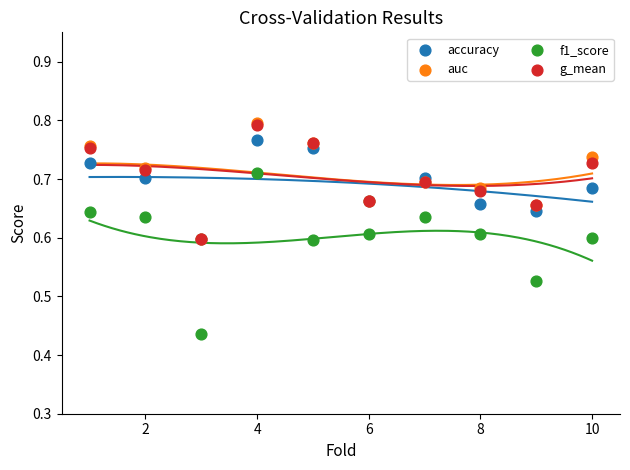

Which series contains the lowest Y value?

f1_score